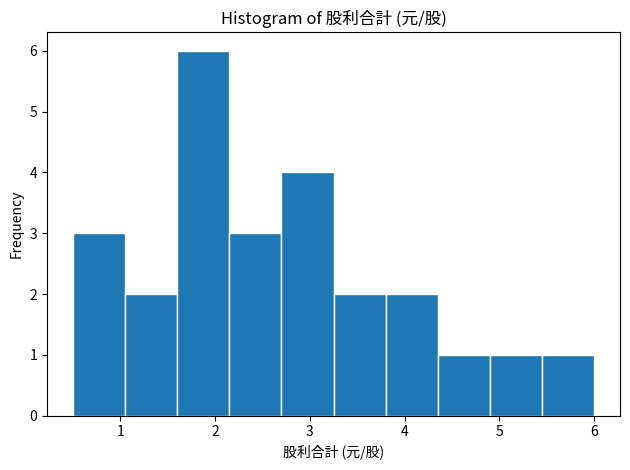

What is the height of the bar covering 5.45 to 6.00 on the x-axis? Neither the bar edges nor the heights are printed on the chart, so give them approximately, as read against the axes.

1